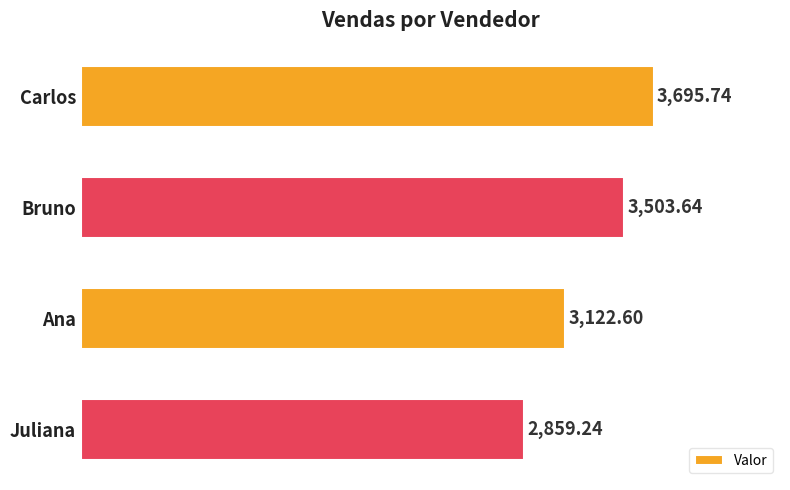

What is the minimum value shown in the chart?

2859.2